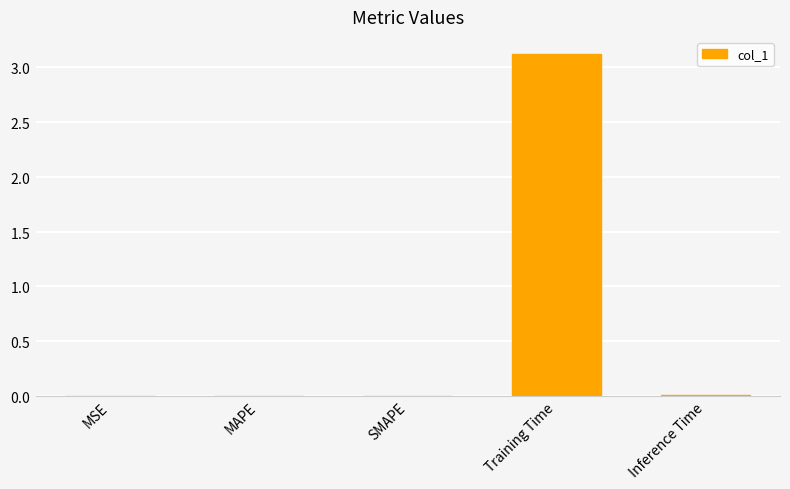

Reading right to left, extract all data points from this chart.

0.0	3.1	0.0	0.0	0.0